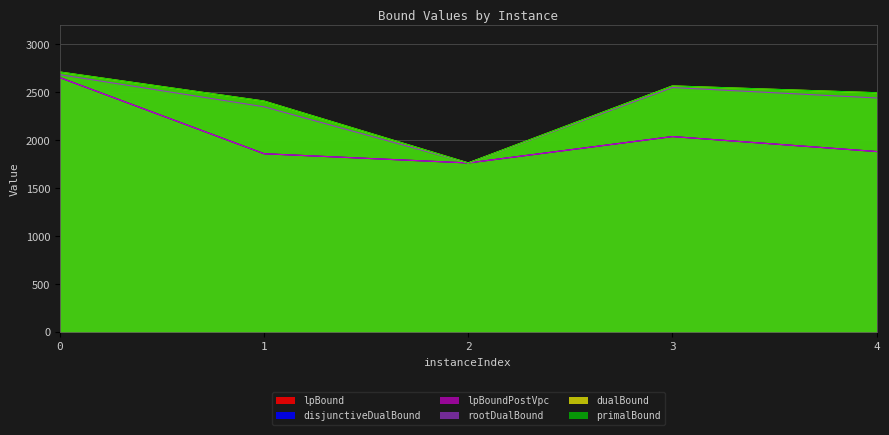

Reading left to right, list all the values displayed in this chart.

lpBound: 0=2654.7	1=1861.1	2=1765.0	3=2040.0	4=1884.0
disjunctiveDualBound: 0=2654.7	1=1861.1	2=1765.0	3=2040.0	4=1884.0
lpBoundPostVpc: 0=2654.7	1=1861.1	2=1765.0	3=2040.0	4=1884.0
rootDualBound: 0=2685.6	1=2350.3	2=1765.0	3=2551.2	4=2442.3
dualBound: 0=2713.0	1=2410.0	2=1765.0	3=2568.0	4=2497.0
primalBound: 0=2713.0	1=2410.0	2=1765.0	3=2568.0	4=2497.0